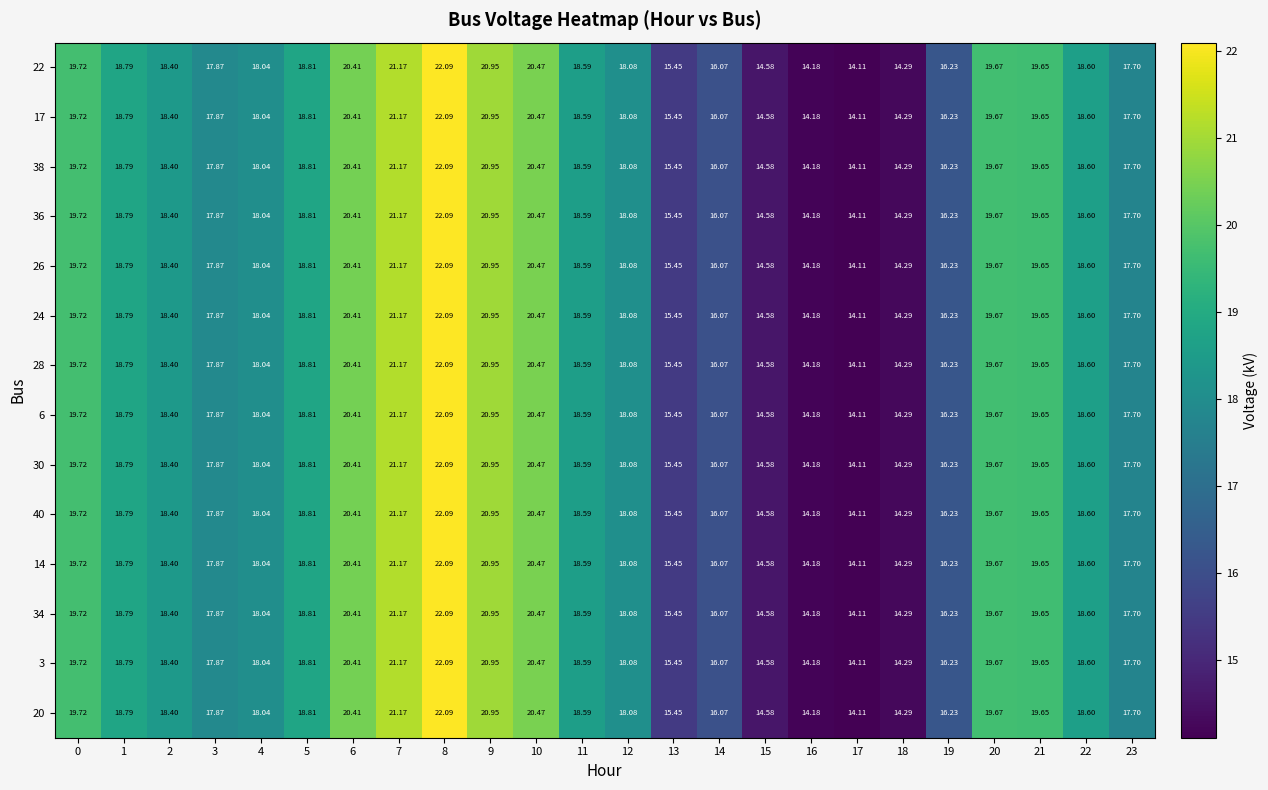

Is the value of 26 at 13 greater than the value of 36 at 12?

No